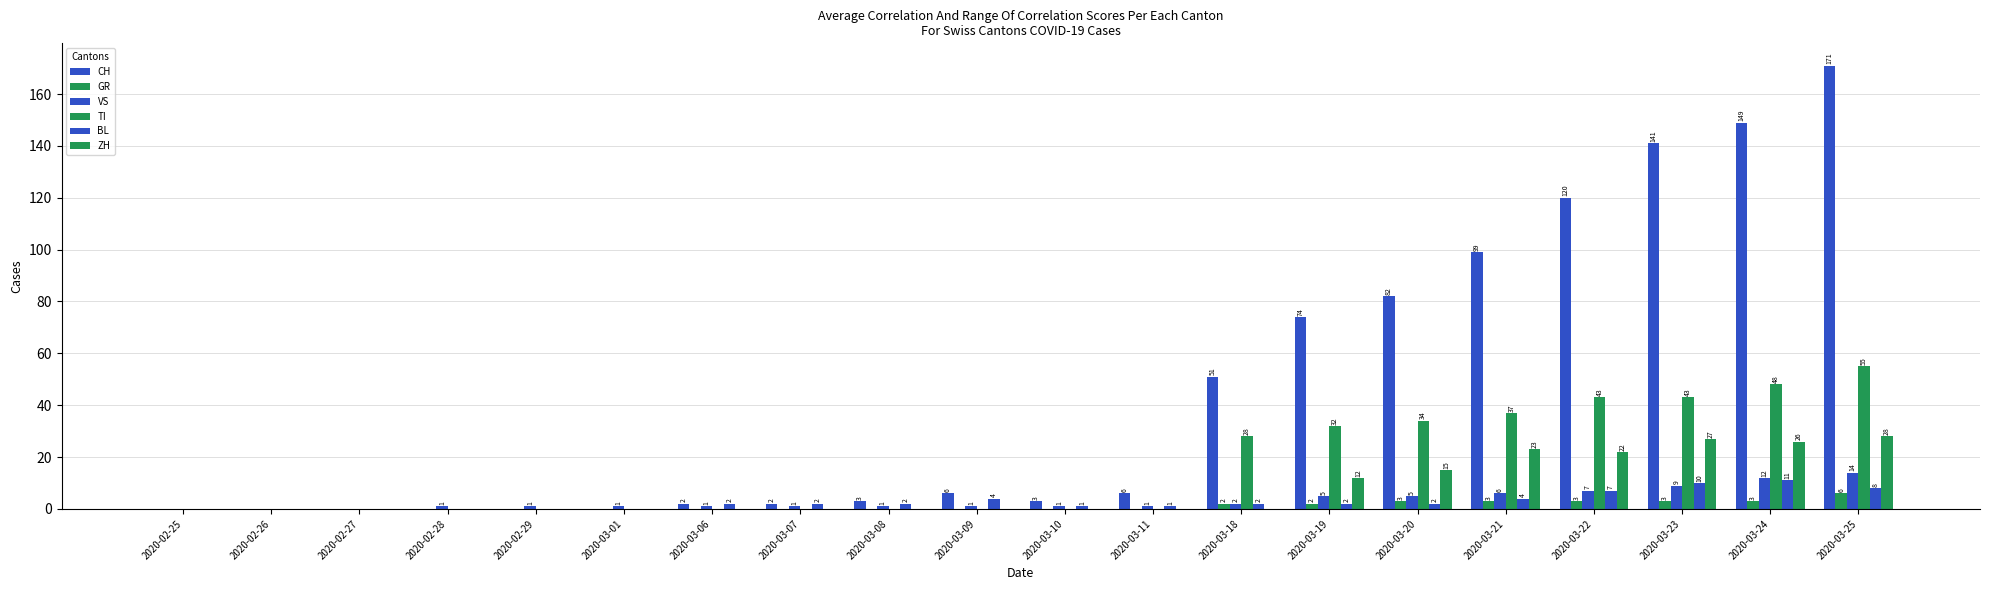

Are the bars grouped side by side (vs. stacked)?

Yes